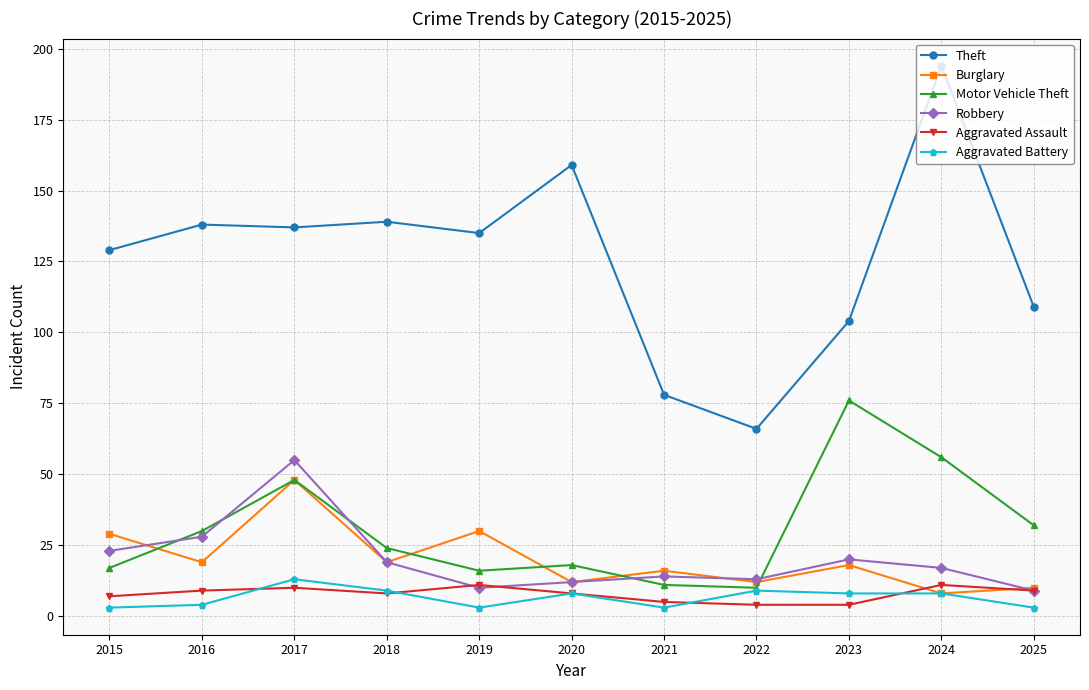

What is the difference between the maximum and minimum values in the Robbery series?

46